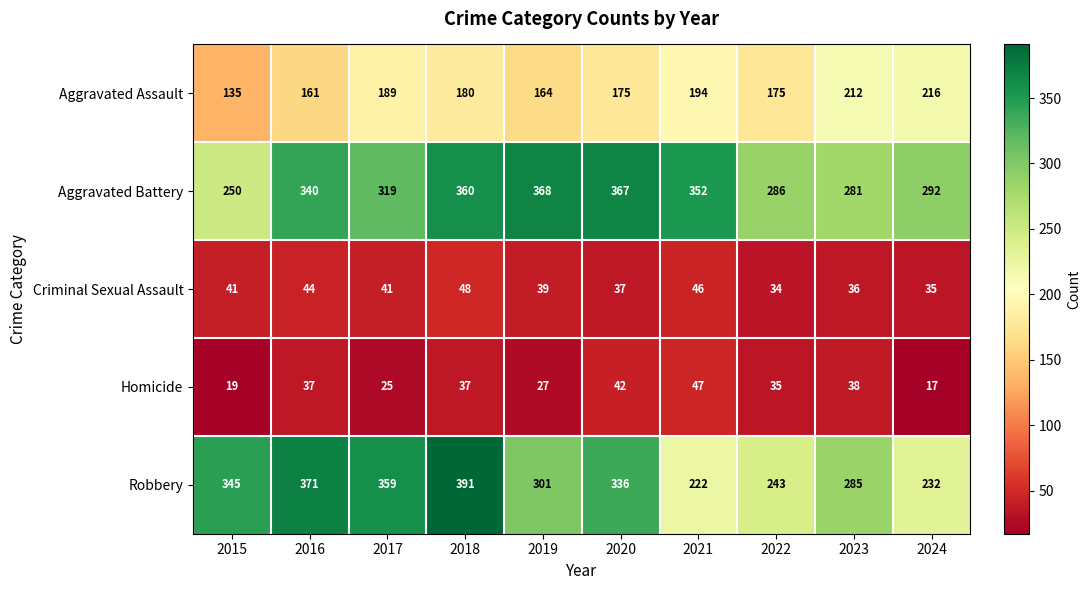

The Aggravated Assault series shows 79 at 2019. True or false?

False